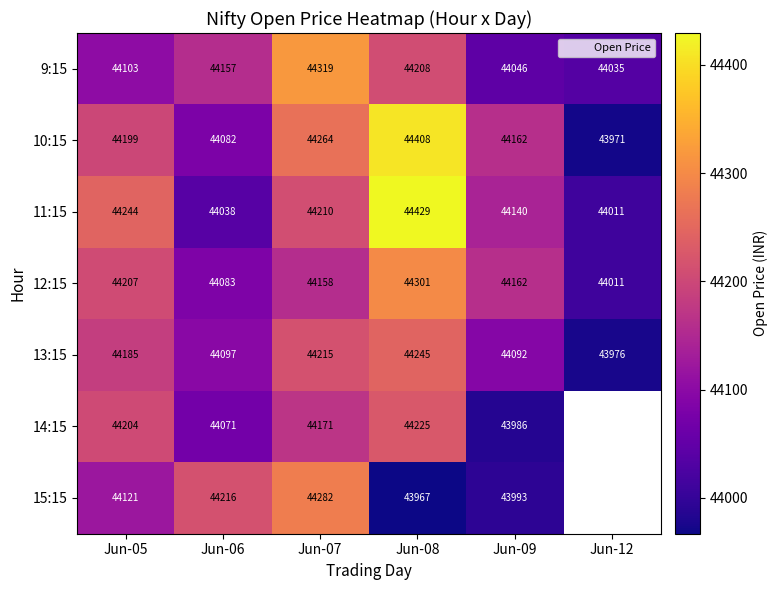

How many data points in 14:15 are less than 44204?

3